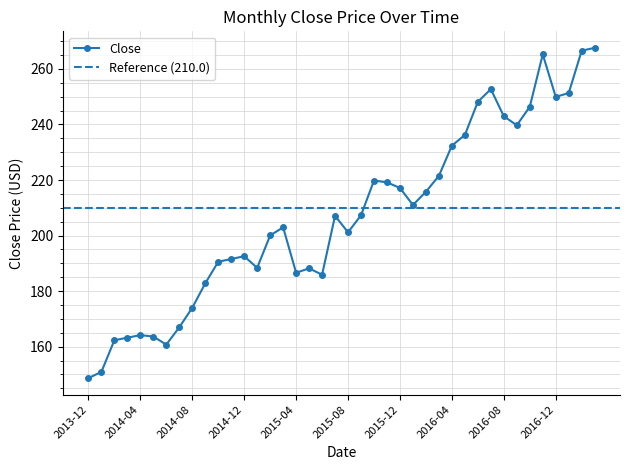

At which label does the data first exceed 207?

2015-07